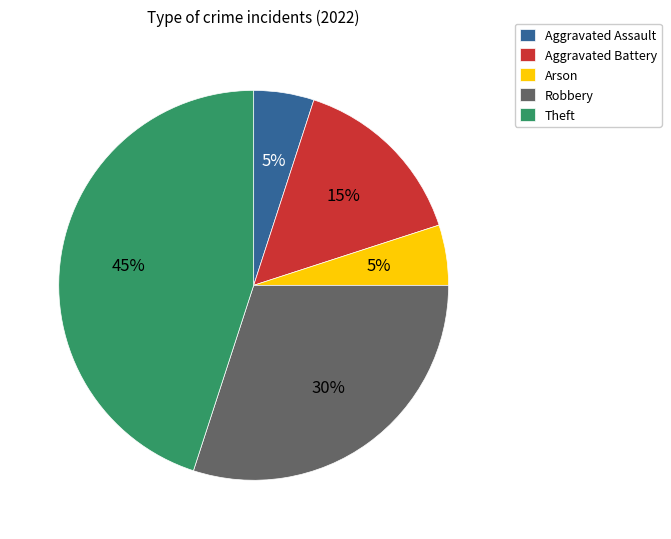

To the nearest percent, what is the difference between the largest and smallest slice percentages?

45%